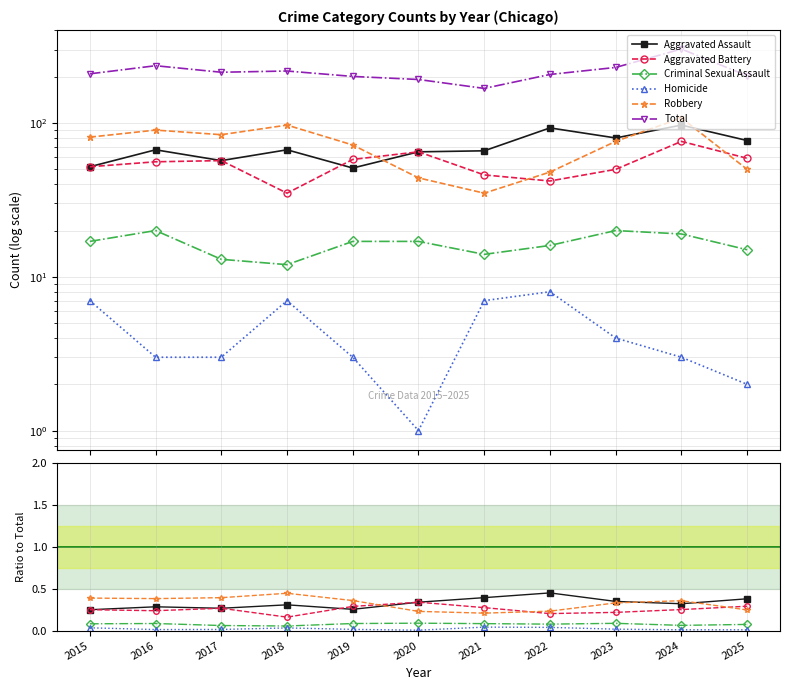

Is it true that Homicide equals 0.0 at 2015?

False